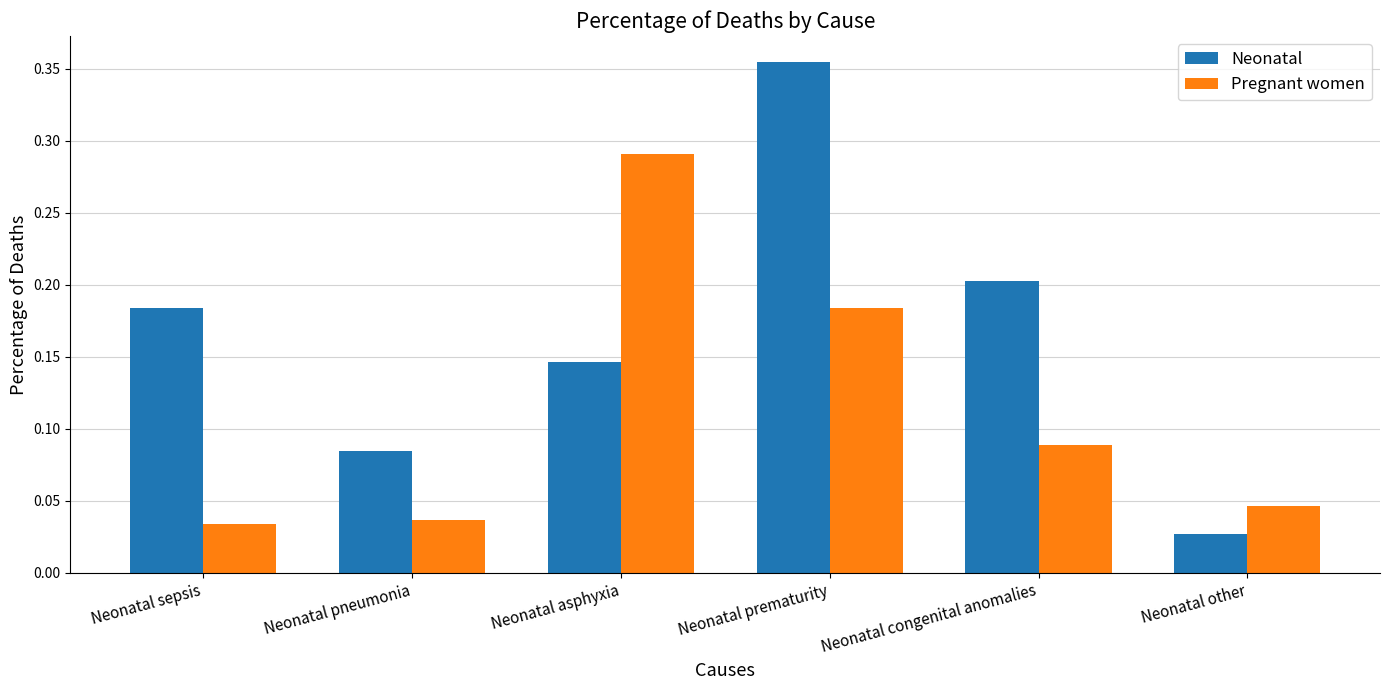

What is the sum of all Neonatal values?

1.0